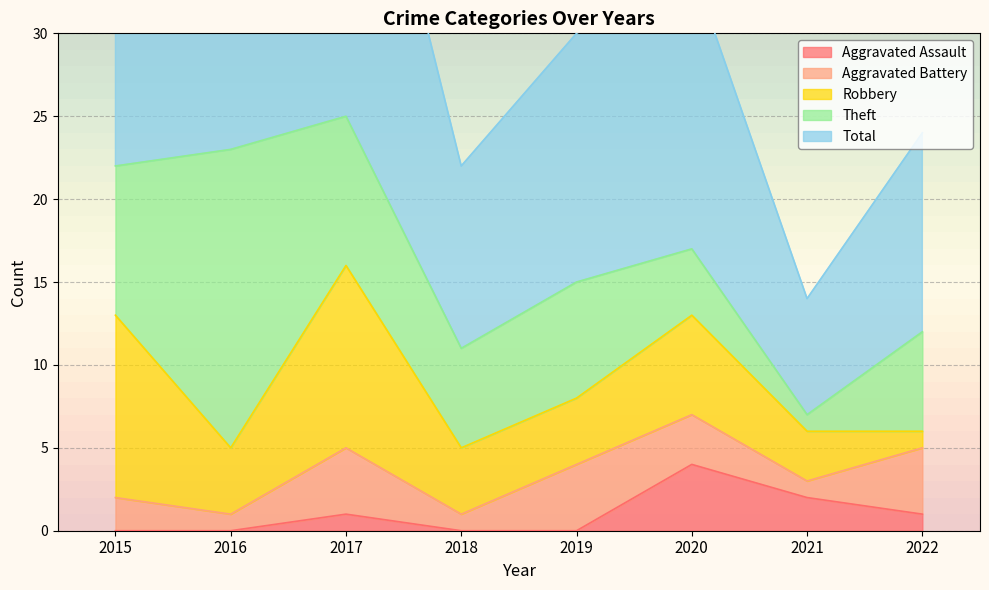

What is the average value of the Aggravated Assault series?

1